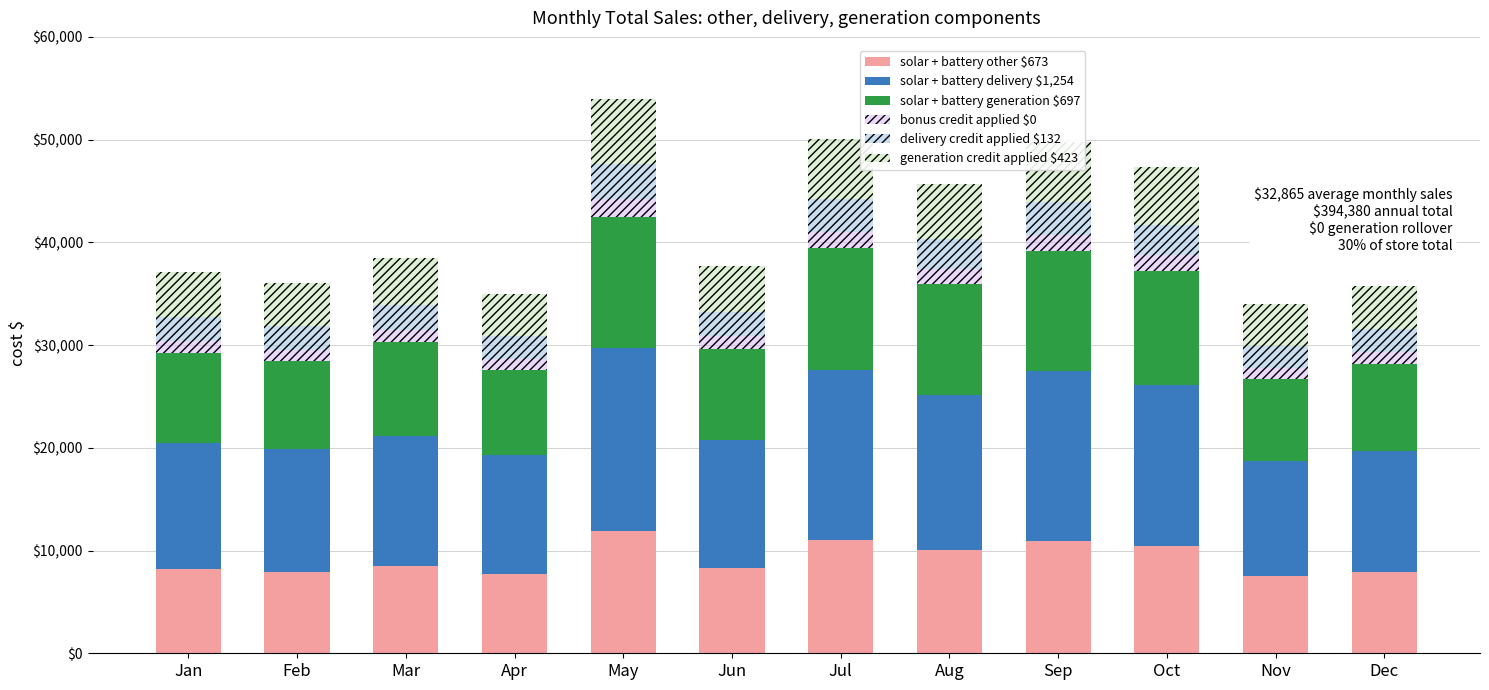

What is the sum of all solar + battery other $673 values?

110426.4